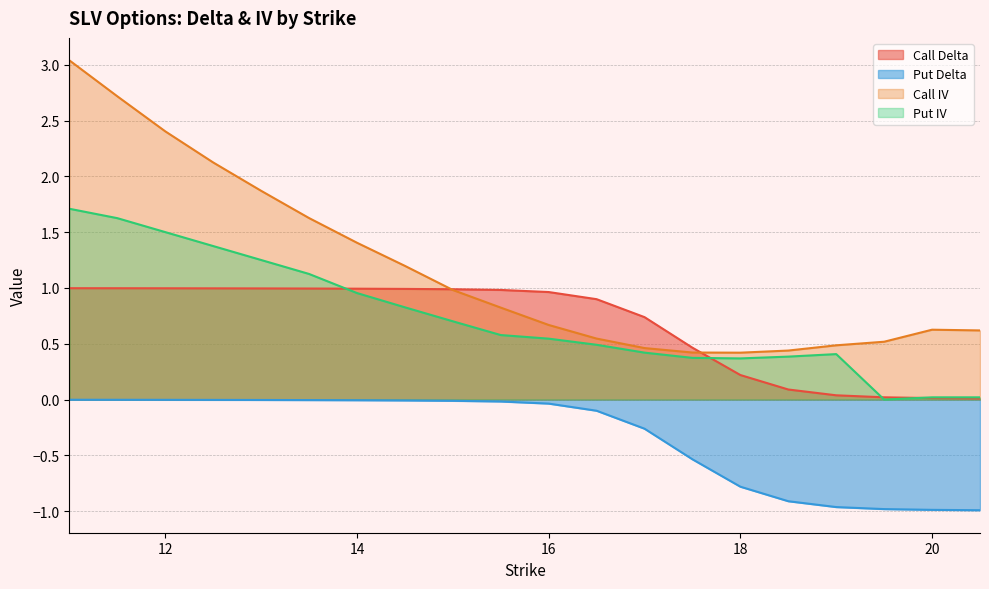

True or false: Call IV has more than 1 points higher than both neighbors.

False